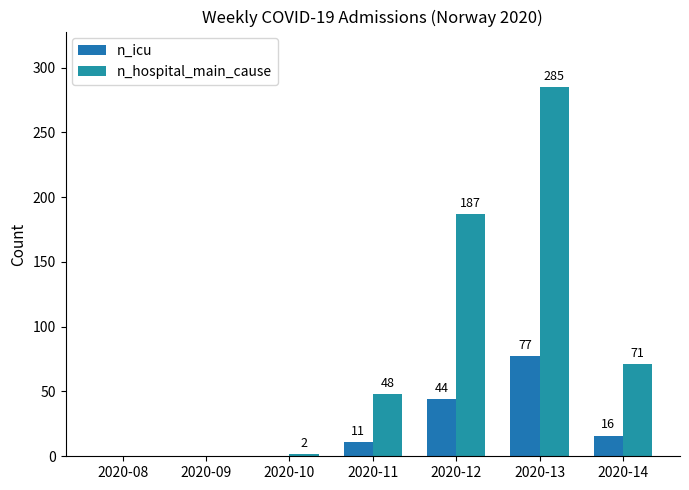

How many groups of bars are there?

7